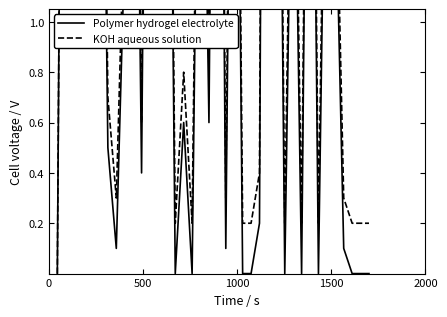

True or false: Polymer hydrogel electrolyte and KOH aqueous solution intersect in this chart.

False